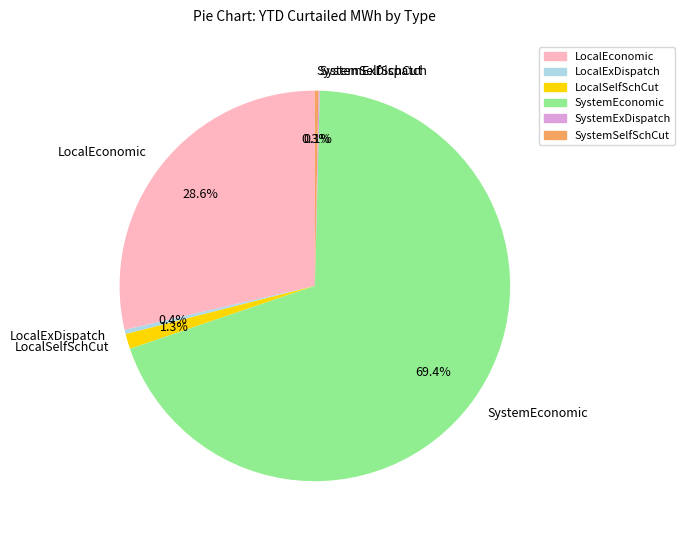

Which has a higher value, SystemSelfSchCut or LocalSelfSchCut?

LocalSelfSchCut